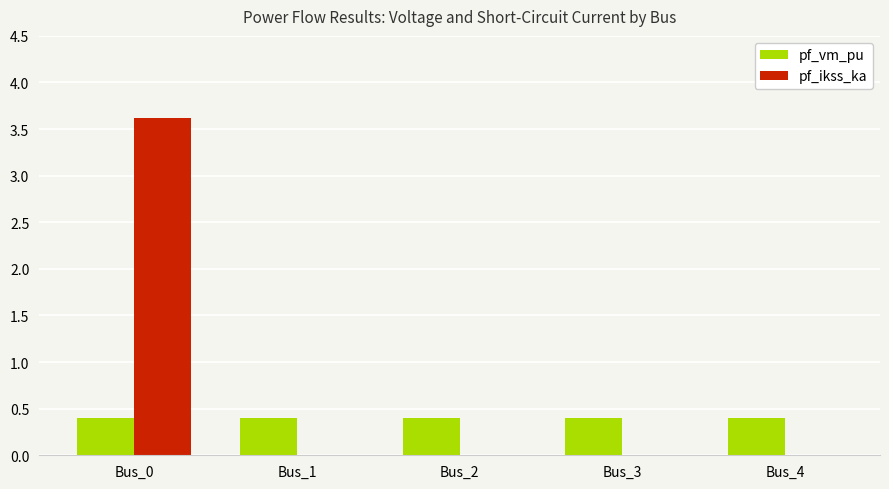

What is the maximum value shown in the chart?

3.6